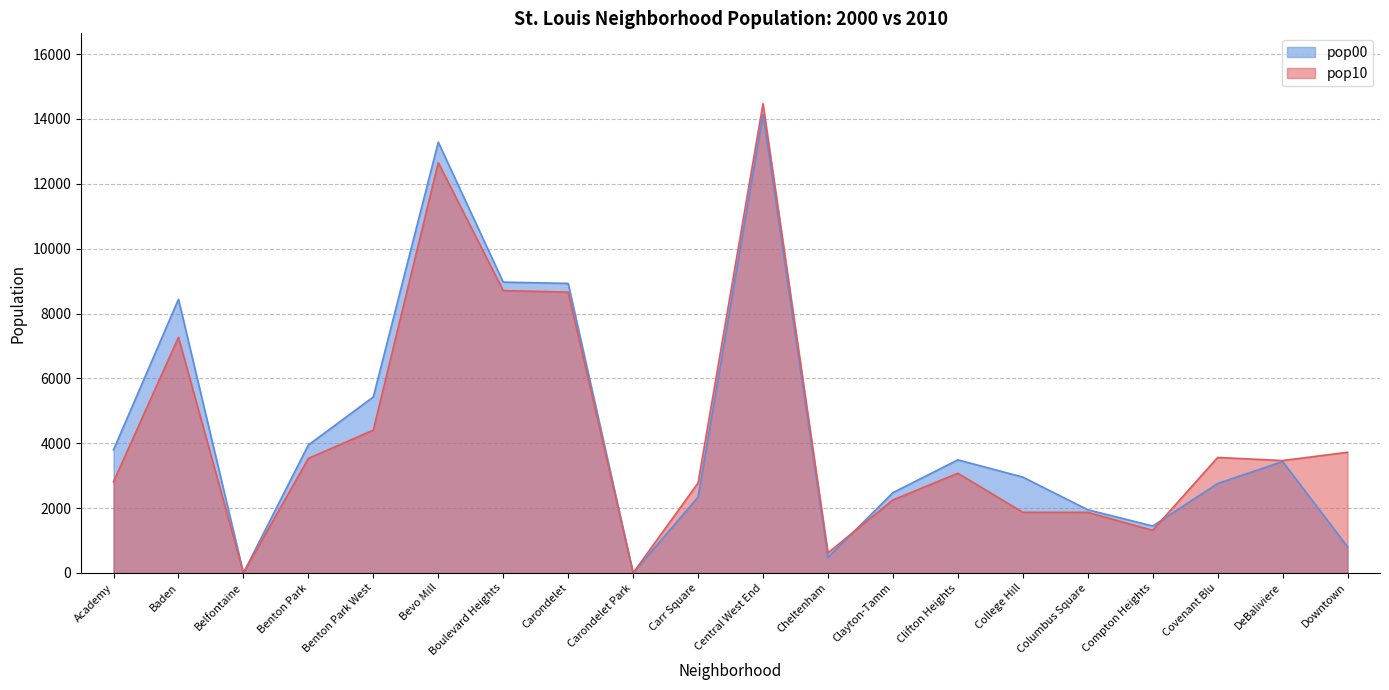

What is the spread (max minus min) of values at Cheltenham?

140